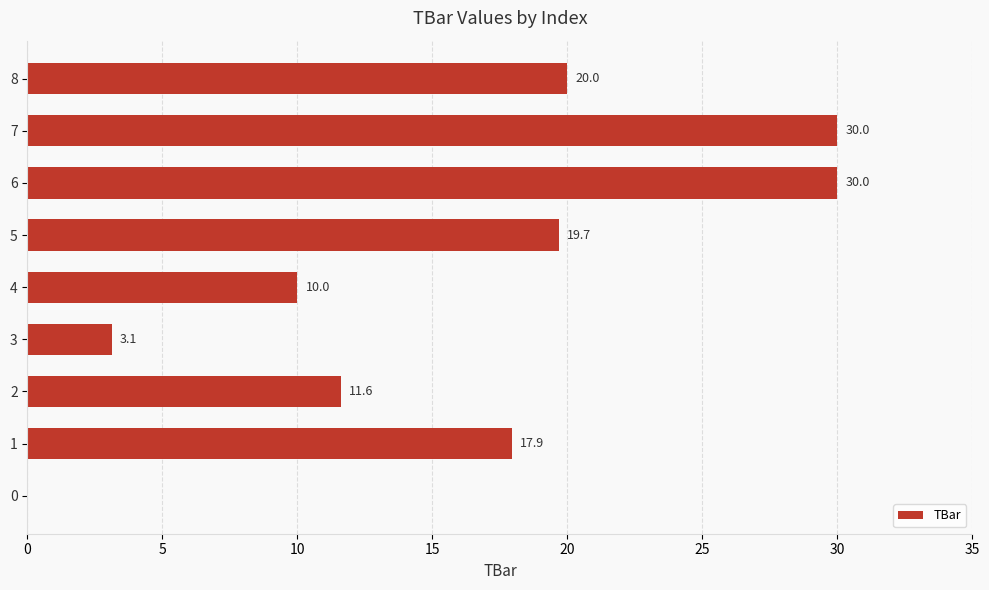

What is the greatest value displayed?

30.0